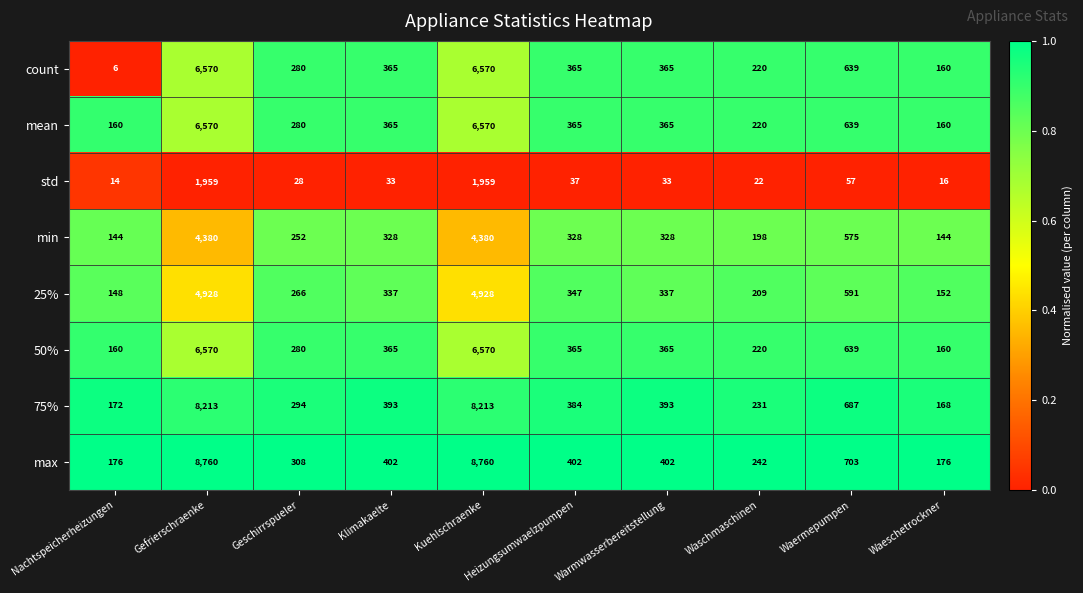

Where does the 25% series first go above 337?

Gefrierschraenke